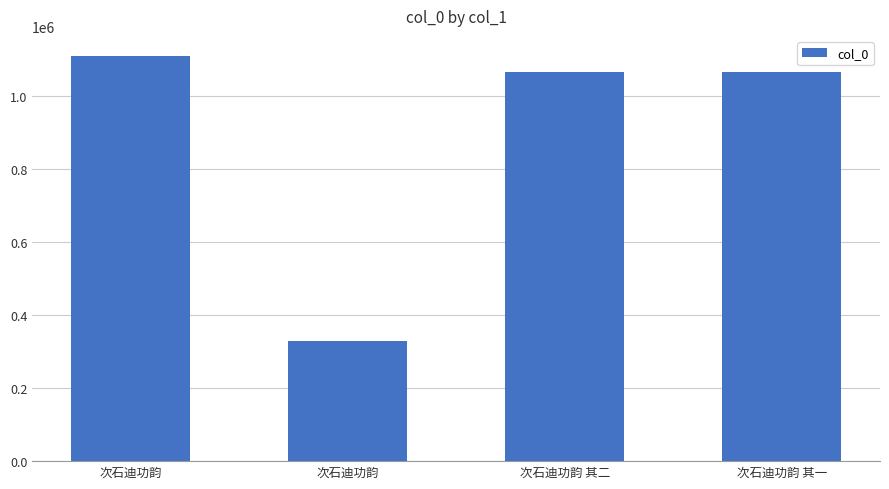

How many values are below 1065445?

2